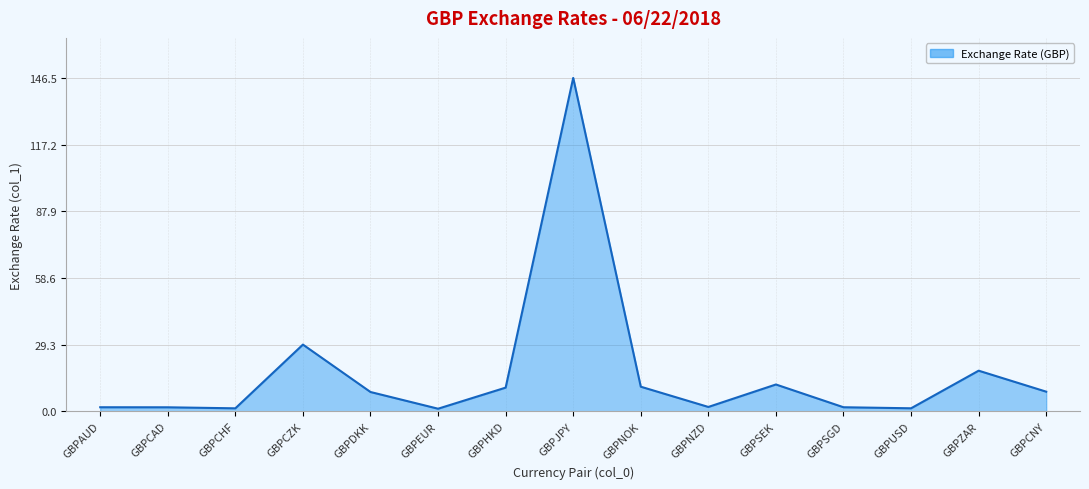

Which has a higher value, GBPZAR or GBPJPY?

GBPJPY